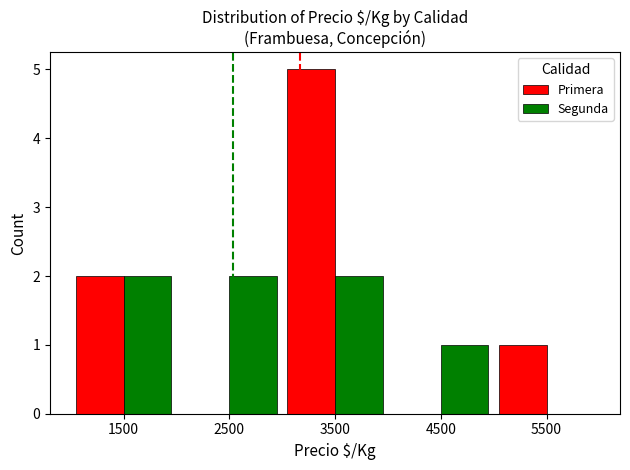

Reading left to right, extract all data points from this chart.

Primera: 1500=2	2500=0	3500=5	4500=0	5500=1
Segunda: 1500=2	2500=2	3500=2	4500=1	5500=0